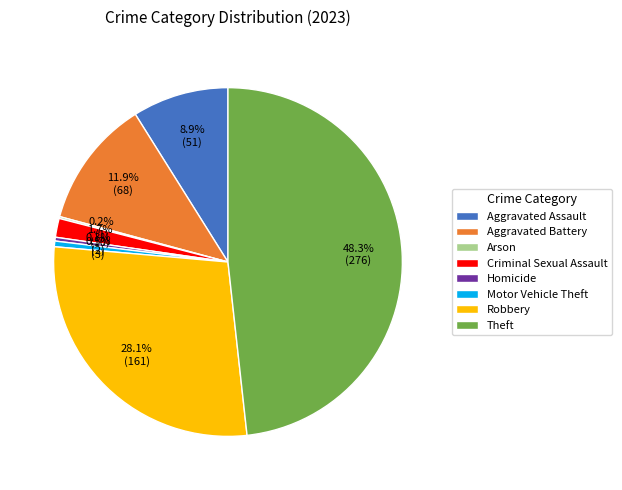

Is there a majority slice in this chart?

No